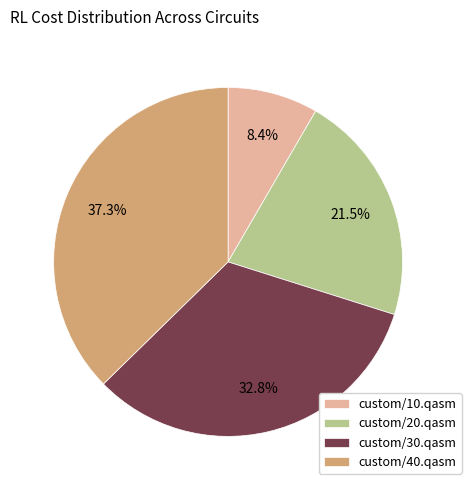

Is custom/40.qasm the majority of the pie?

No